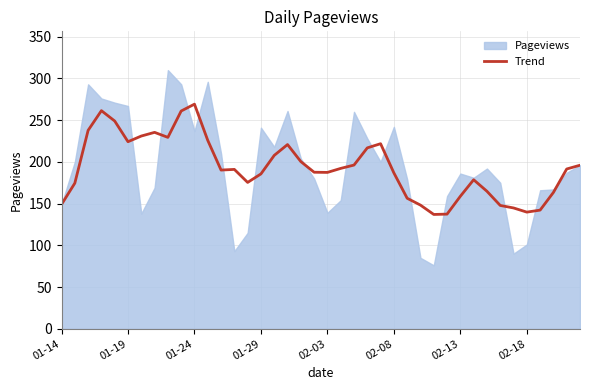

The chart shows a value of 156.4 at 26. True or false?

True